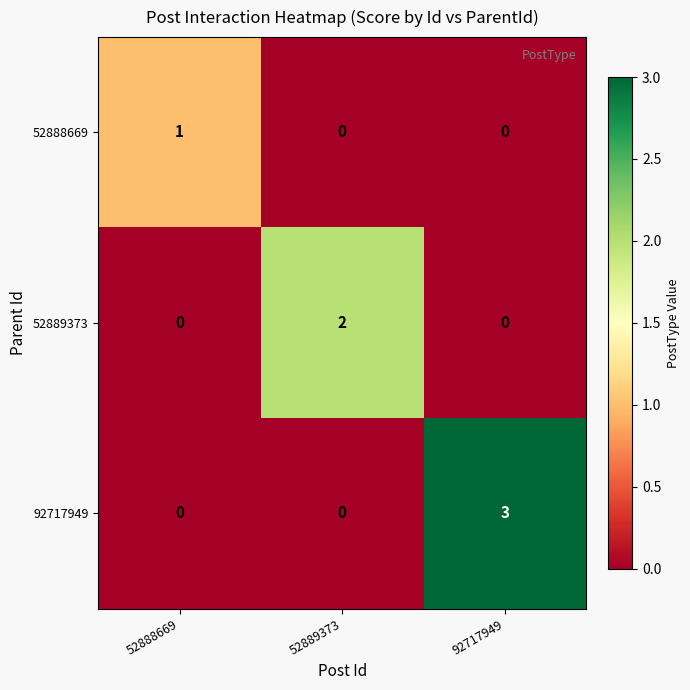

True or false: 52889373 has a value of 0 at 92717949.

True